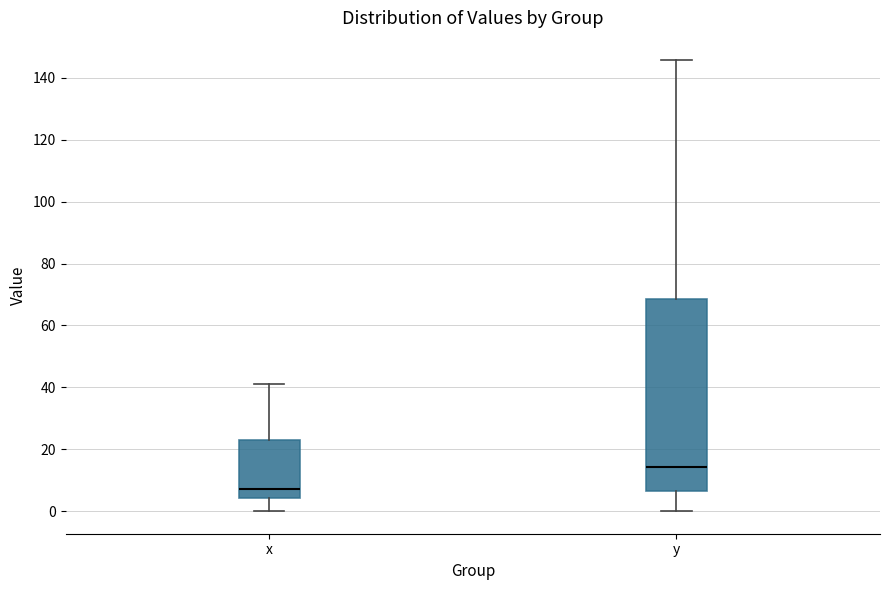

Reading left to right, read every box against the y-axis: the position of its median line, the range the box covers, and the ends of its whiskers. The values are not printed on the chart, so give them approximately, as read against the axis.

x: median 8, box 4 to 24, whiskers 0 to 42
y: median 14, box 6 to 68, whiskers 0 to 146